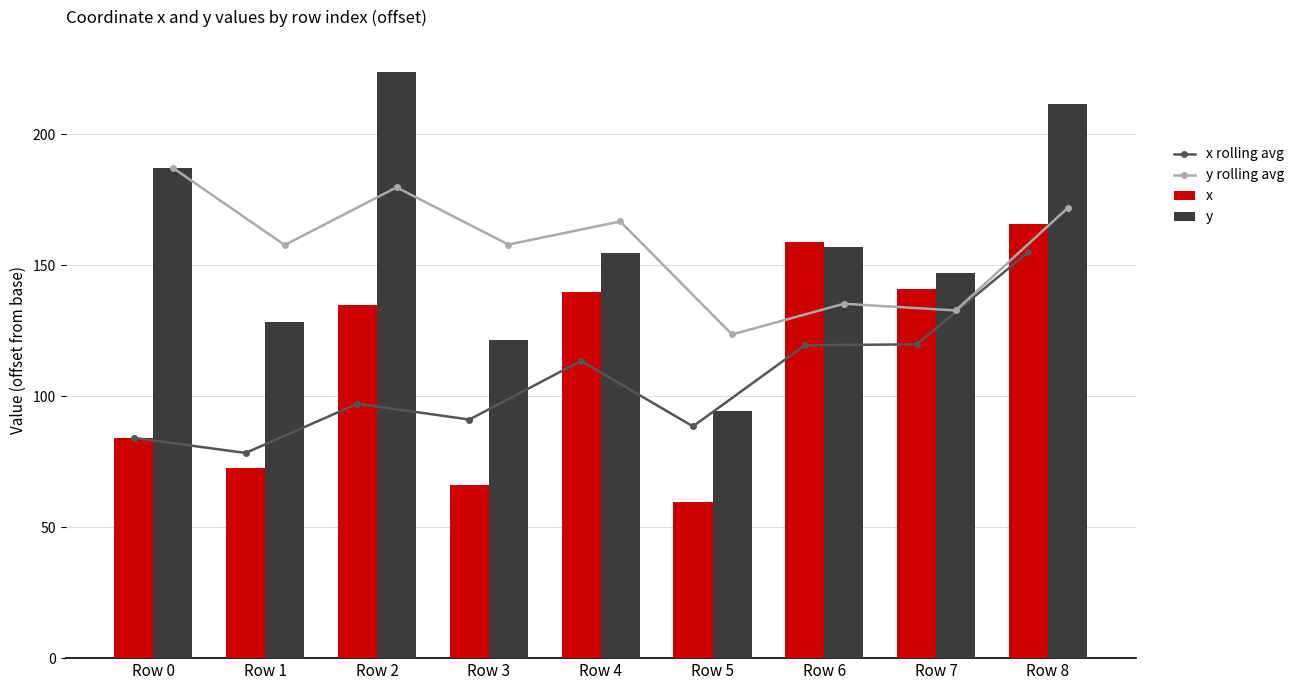

Reading left to right, list all the values displayed in this chart.

x rolling avg: Row 0=84.1	Row 1=78.3	Row 2=97.1	Row 3=91.1	Row 4=113.4	Row 5=88.5	Row 6=119.4	Row 7=119.8	Row 8=155.0
y rolling avg: Row 0=187.1	Row 1=157.7	Row 2=179.7	Row 3=157.9	Row 4=166.7	Row 5=123.5	Row 6=135.3	Row 7=132.7	Row 8=171.8
x: Row 0=84.1	Row 1=72.6	Row 2=134.7	Row 3=66.0	Row 4=139.7	Row 5=59.7	Row 6=158.8	Row 7=140.7	Row 8=165.6
y: Row 0=187.1	Row 1=128.2	Row 2=223.7	Row 3=121.6	Row 4=154.6	Row 5=94.4	Row 6=156.8	Row 7=146.9	Row 8=211.7